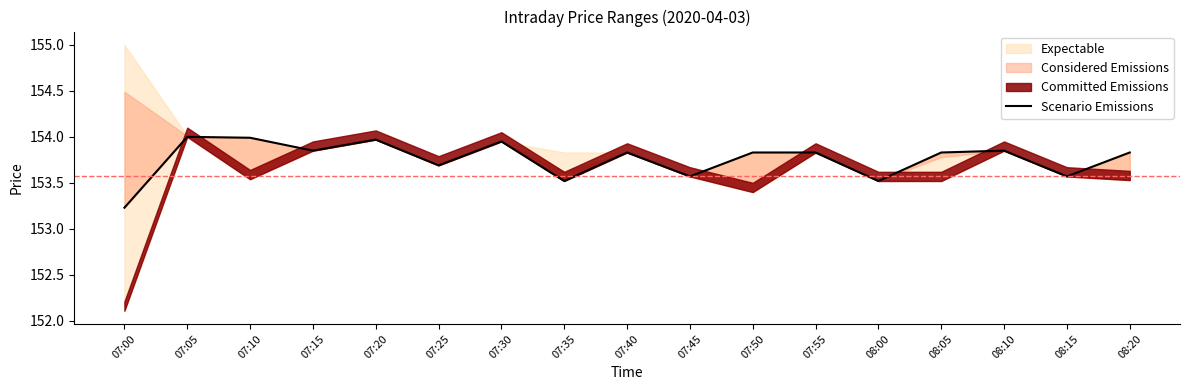

What is the label of the 15th point from the right?

07:10